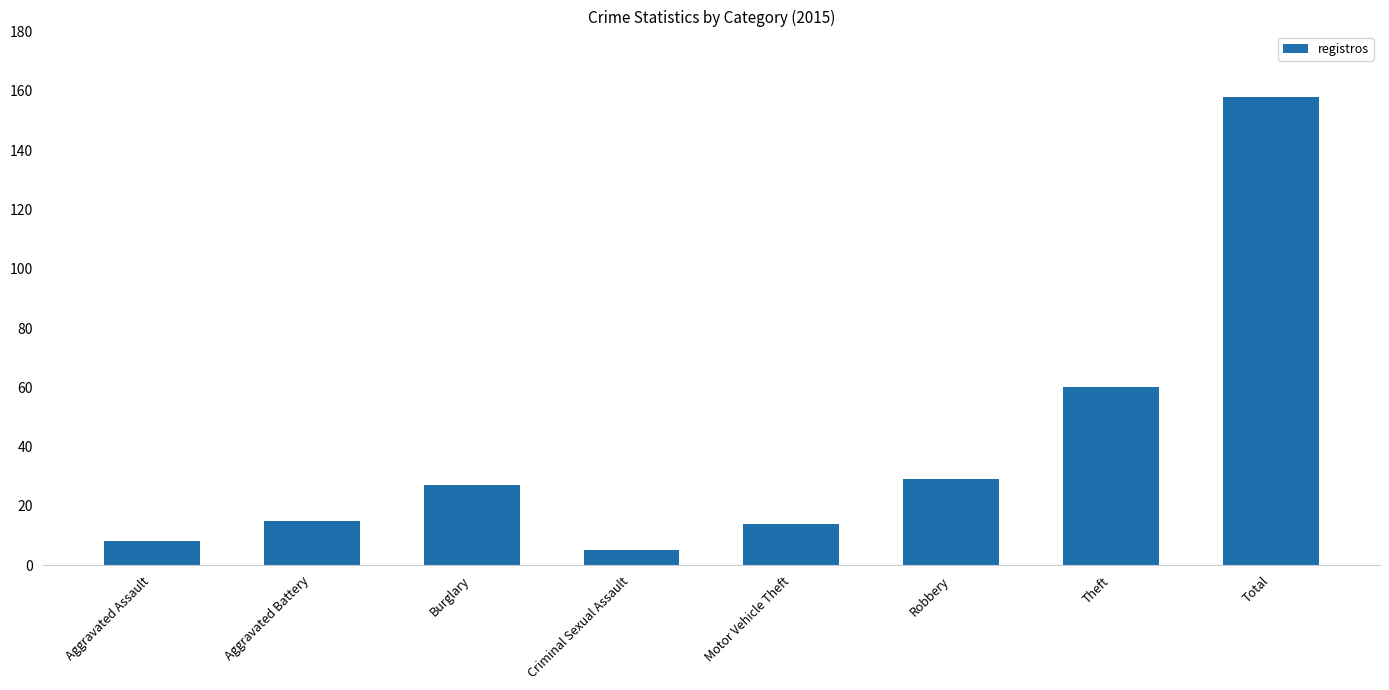

How many data points are less than 27?

4